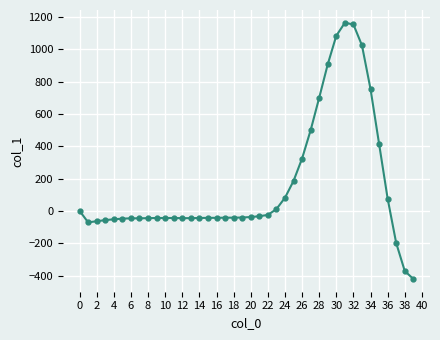

What is the average value?

160